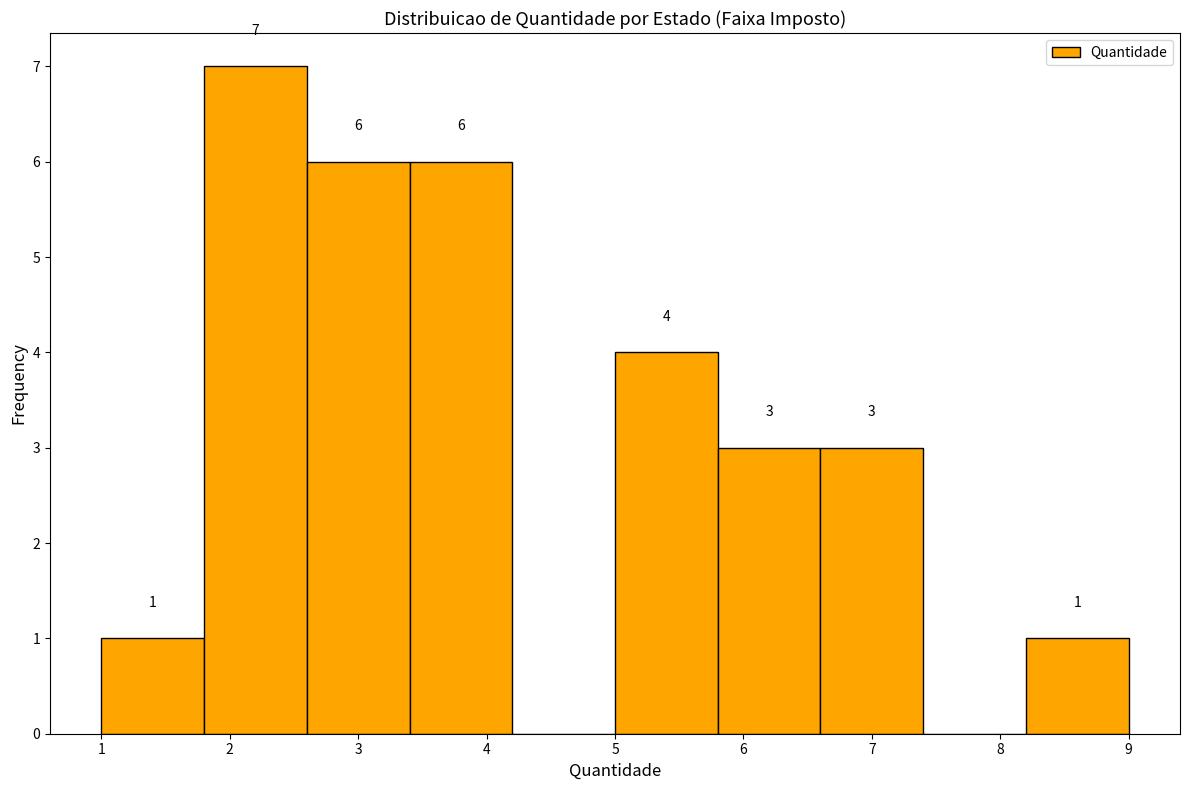

Which range on the x-axis has the tallest bar?

1.8 to 2.6